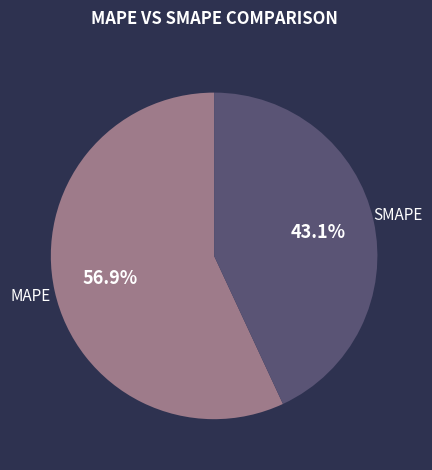

What is the ratio of the value at MAPE to the value at SMAPE?

1.3